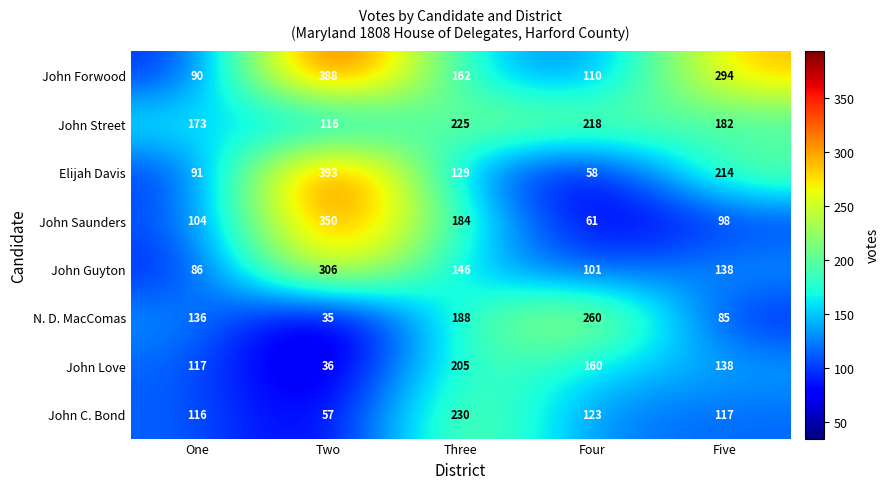

How many distinct data groups are displayed?

8